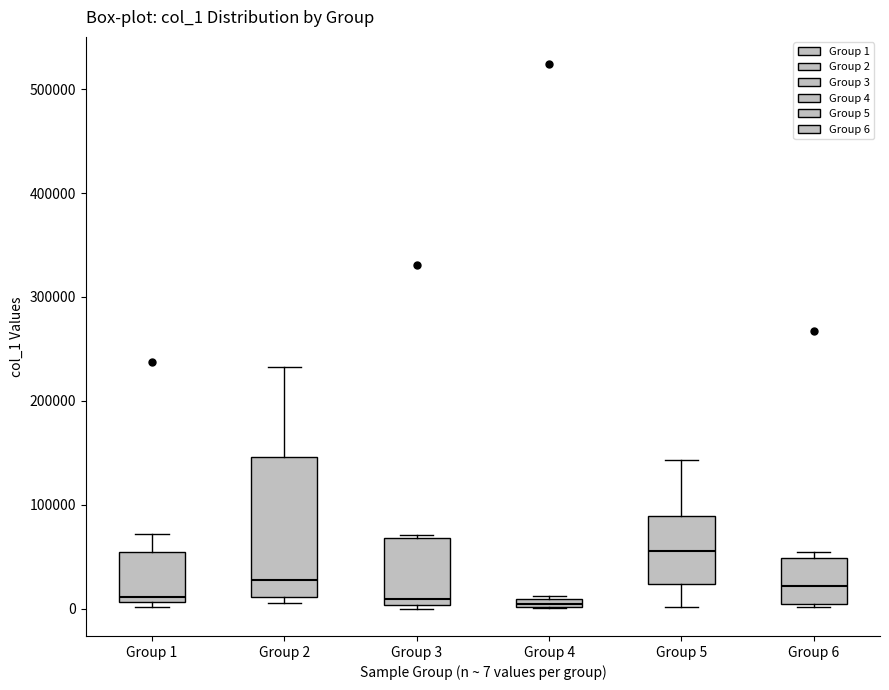

Where is the upper edge of the box for Group 4 on the y-axis? The values are not printed on the chart, so give them approximately, as read against the axis.

10000